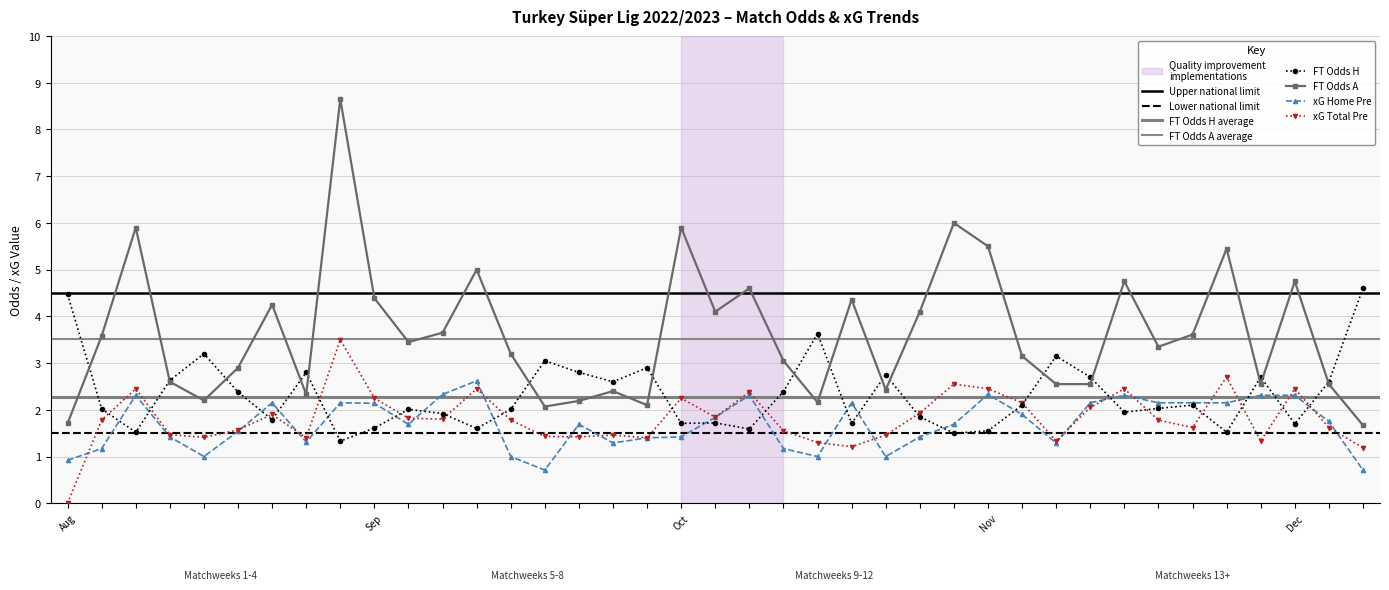

Which series changed the most between XG_Home_Pre and 7?

FT_Odds_A